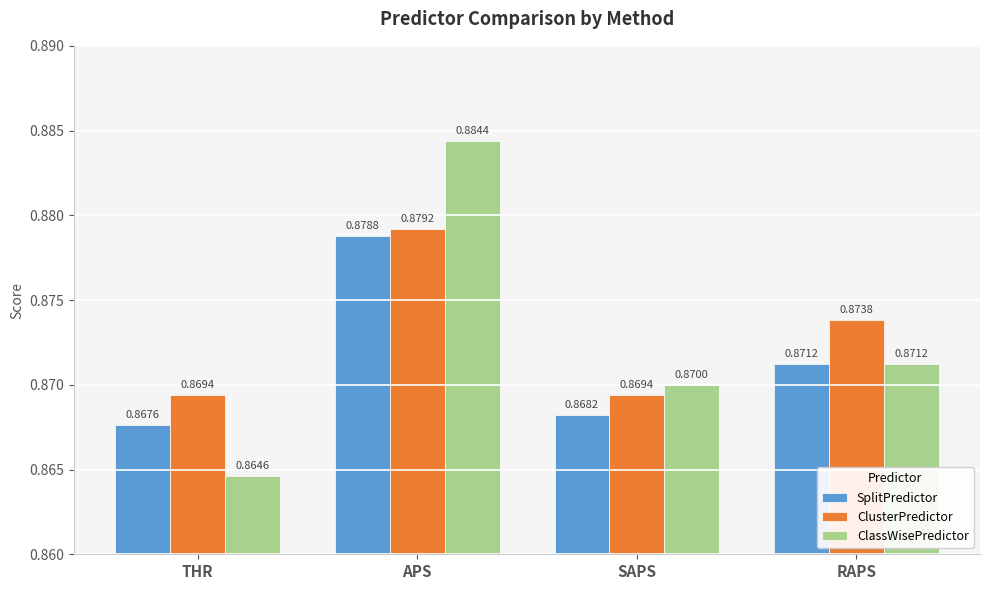

Which series changed the most between THR and RAPS?

ClassWisePredictor